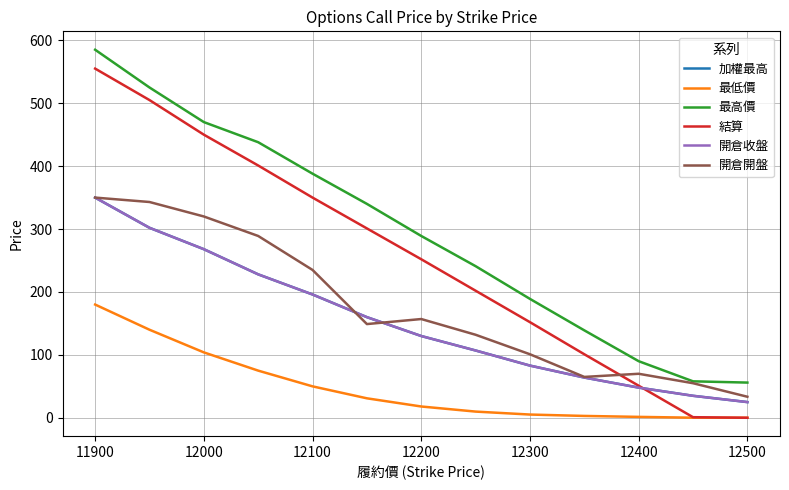

Which category has the highest value in the 最低價 series?

11900